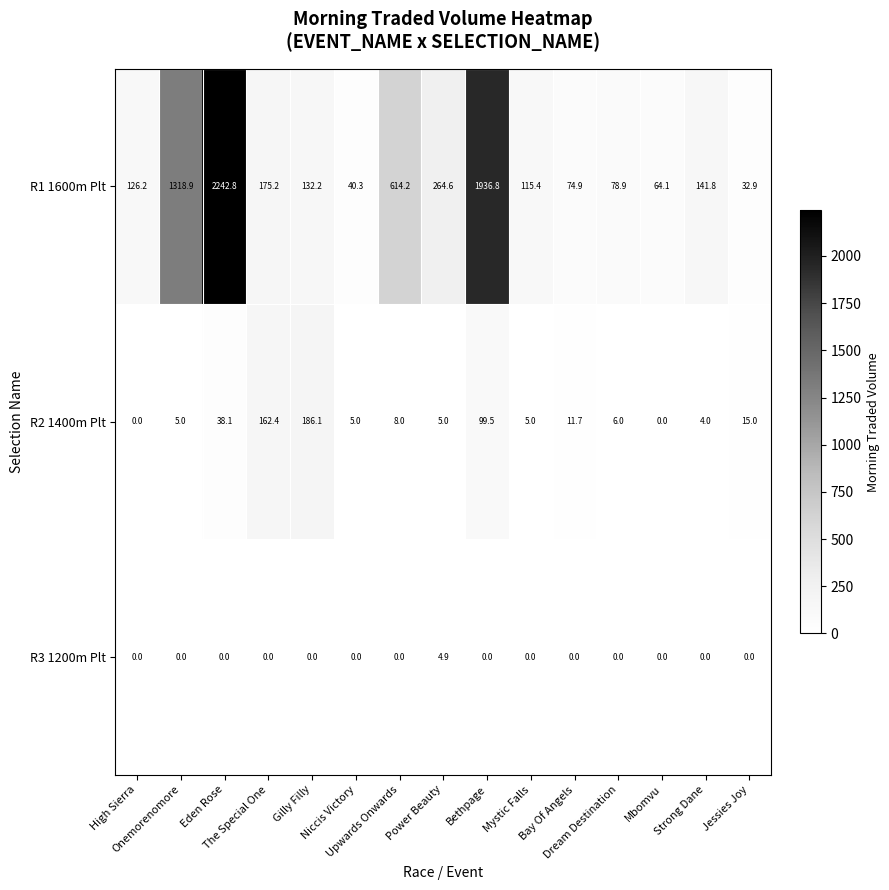

What is the average value of the R3 1200m Plt series?

0.3